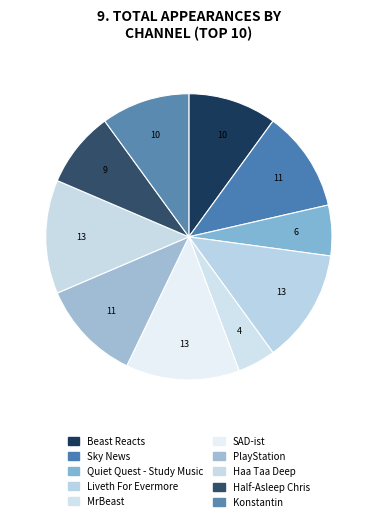

Which slice is the smallest?

MrBeast